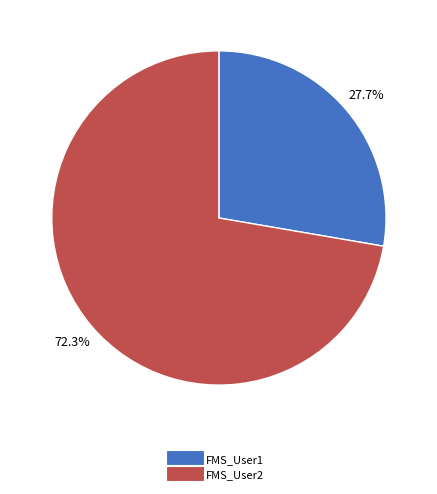

How many segments does this pie chart have?

2